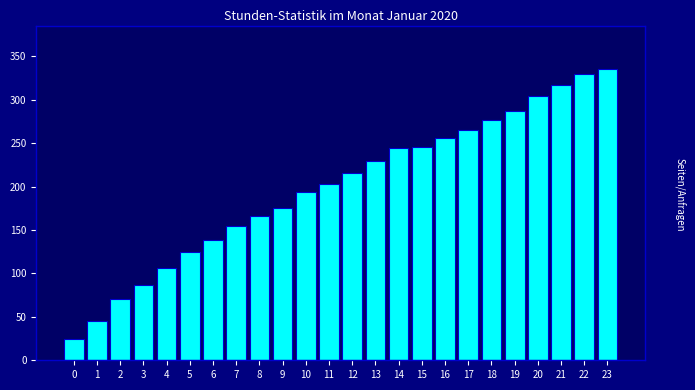

What is the change in value from 11 to 21?

+114